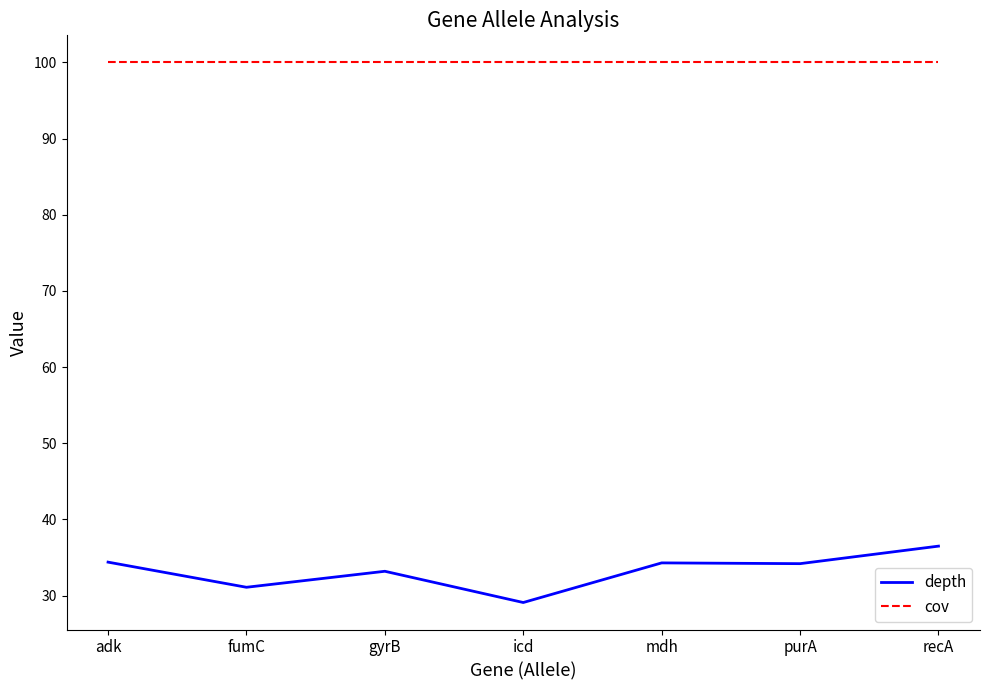

The value of cov at mdh is 100.0. True or false?

True